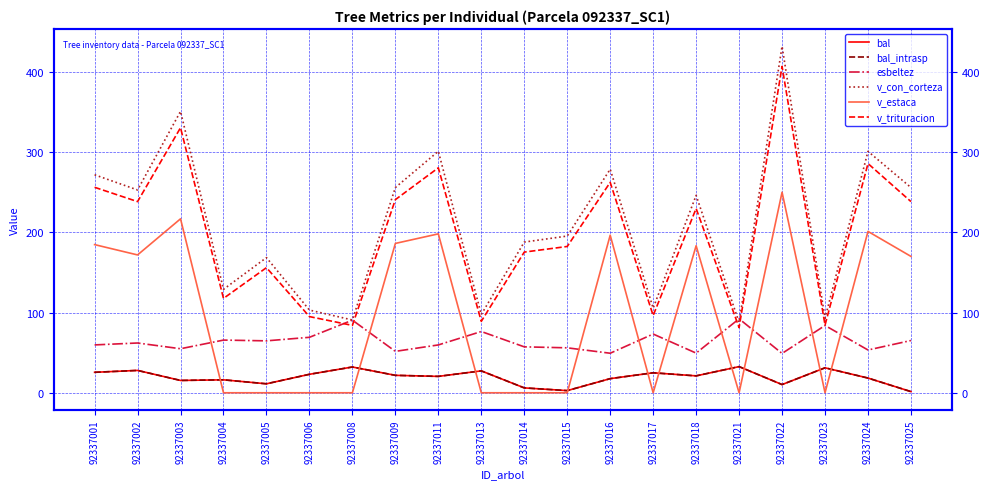

Which series changed the most between 92337004 and 92337005?

v_con_corteza